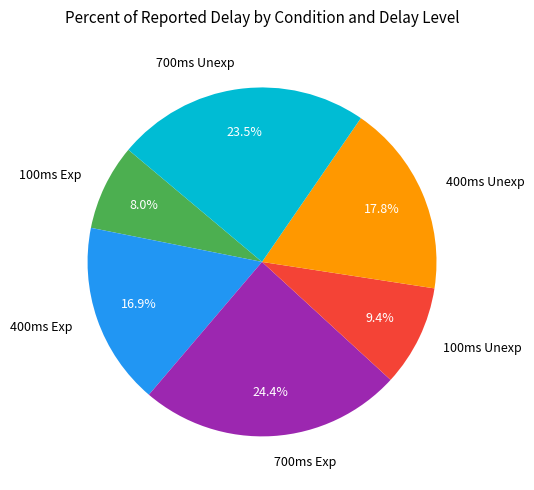

Rank the categories by value from lowest to highest.

100ms Exp, 100ms Unexp, 400ms Exp, 400ms Unexp, 700ms Unexp, 700ms Exp